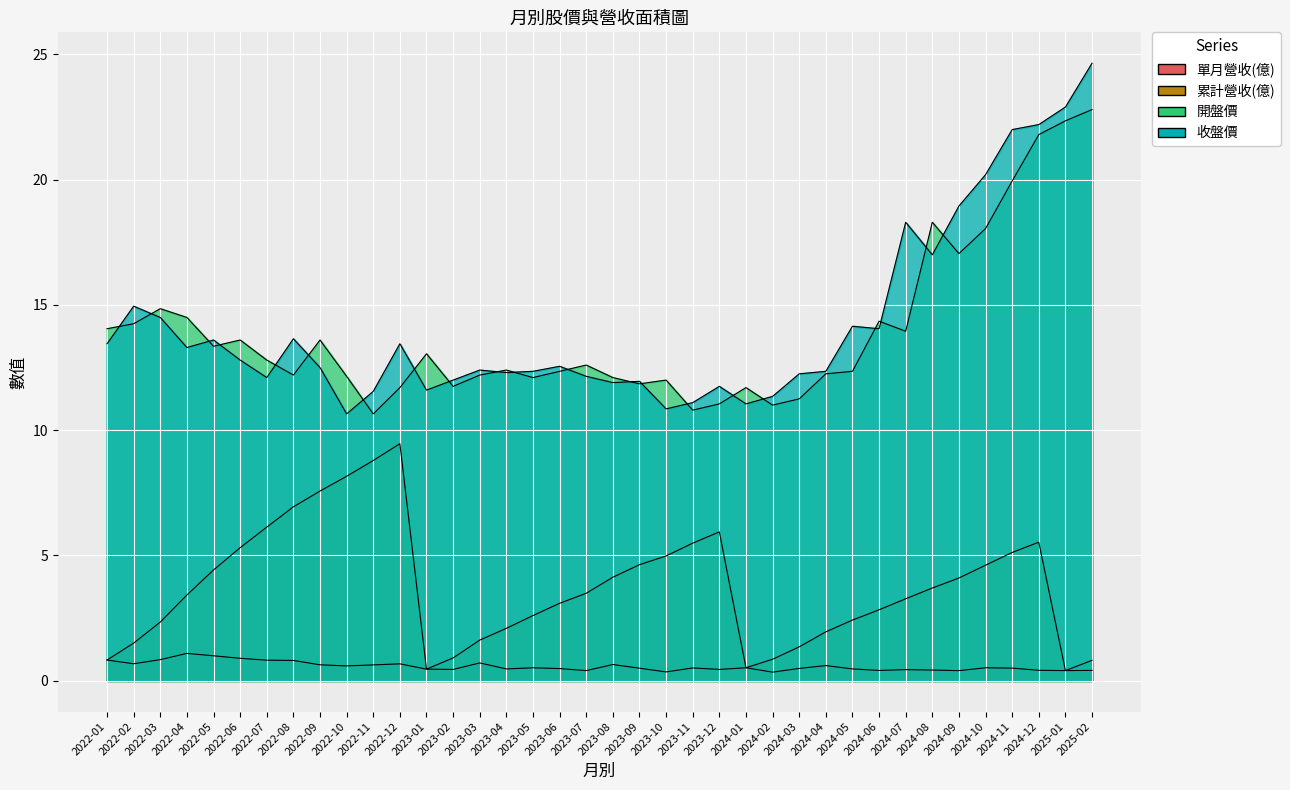

How many lines are shown in the chart?

4